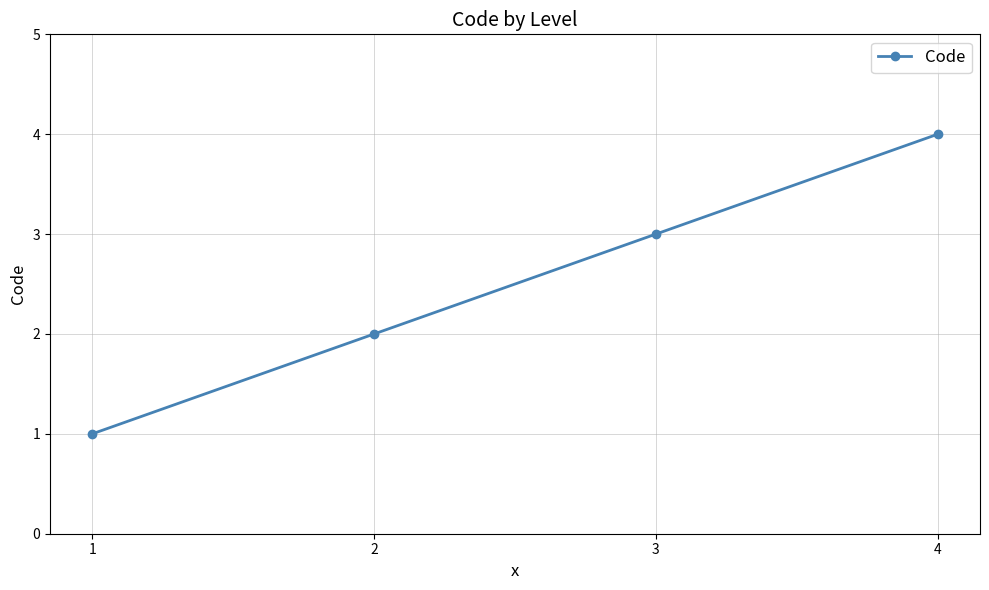

Is it true that the value at 1 is 1?

True